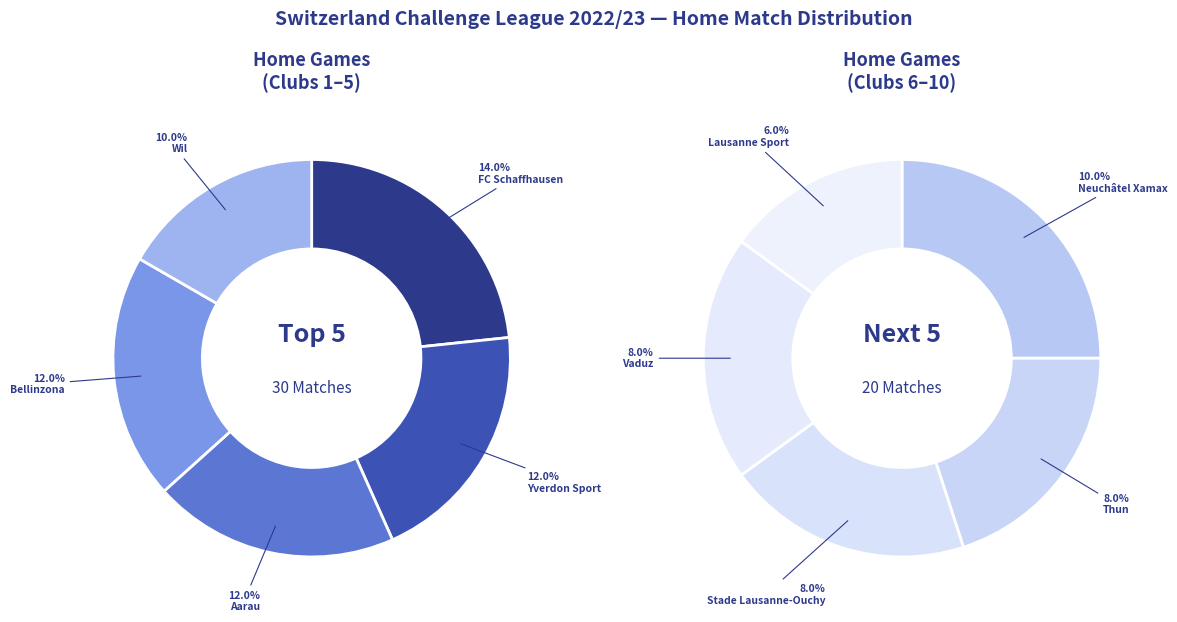

Count the number of slices in the pie.

10